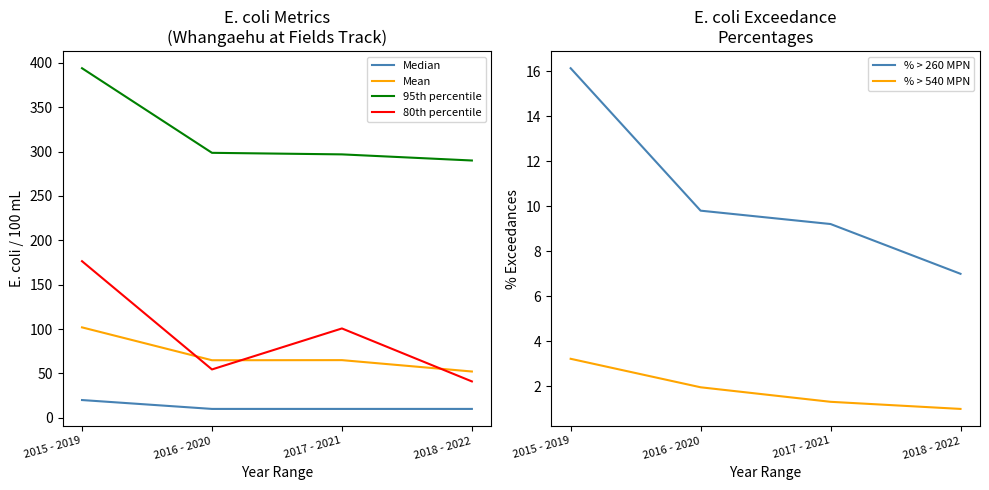

What is the sum of the % > 260 MPN values at 2015 - 2019 and 2017 - 2021?

25.3